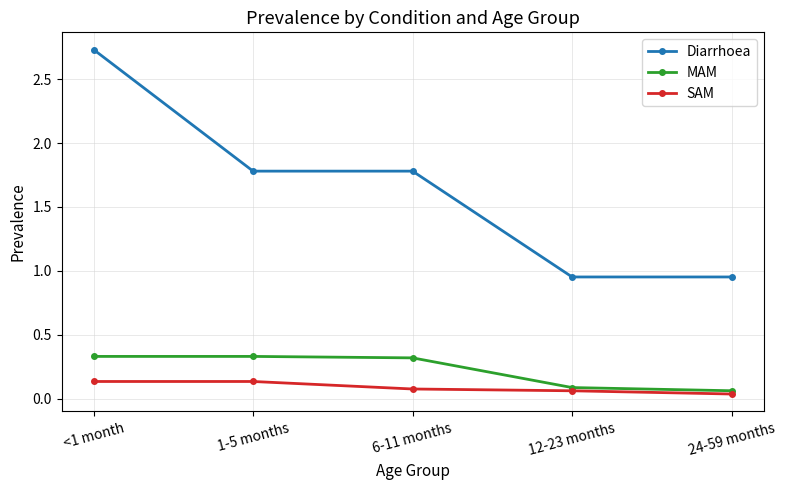

The value of SAM at <1 month is 0.1. True or false?

True